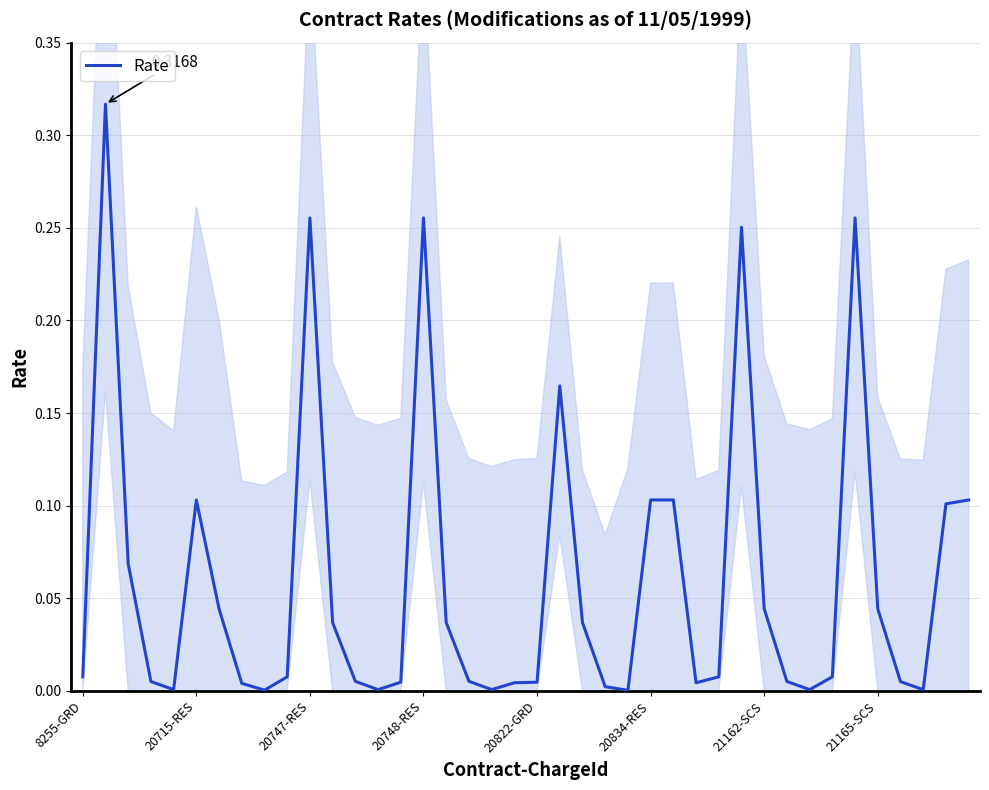

Reading left to right, list all the values displayed in this chart.

0.0	0.3	0.1	0.0	0.0	0.1	0.0	0.0	0.0	0.0	0.3	0.0	0.0	0.0	0.0	0.3	0.0	0.0	0.0	0.0	0.0	0.2	0.0	0.0	0.0	0.1	0.1	0.0	0.0	0.3	0.0	0.0	0.0	0.0	0.3	0.0	0.0	0.0	0.1	0.1